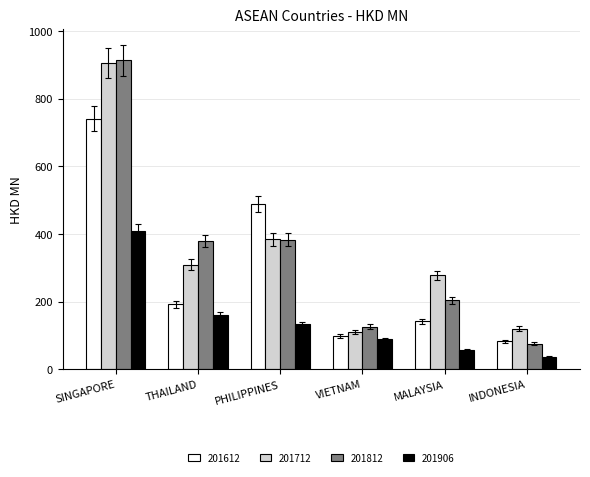

What is the minimum value shown in the chart?

37.0